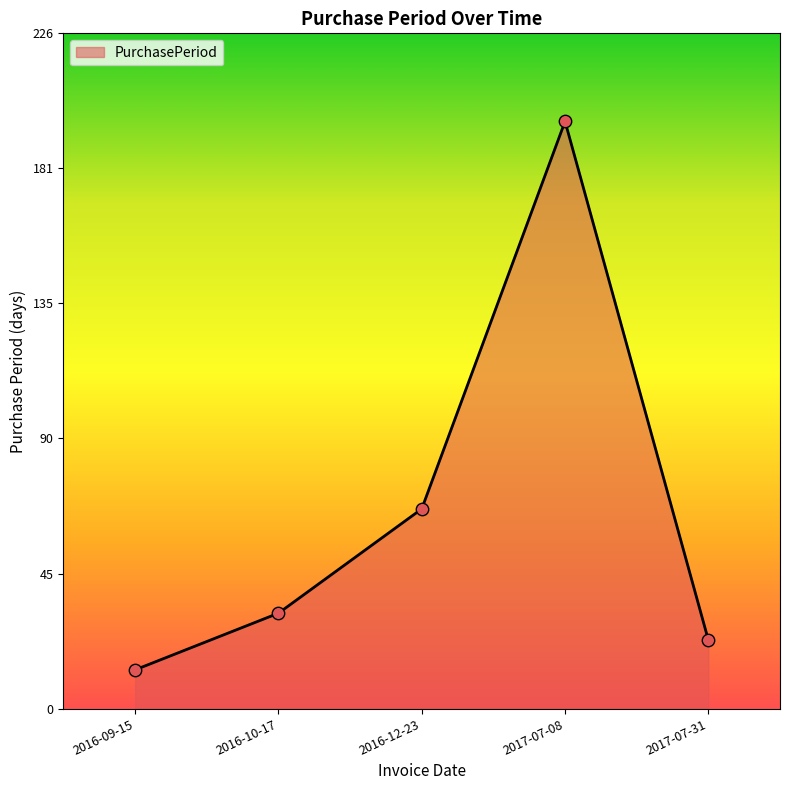

Approximately how many times larger is the value at 2017-07-08 compared to 2016-09-15?

15.2